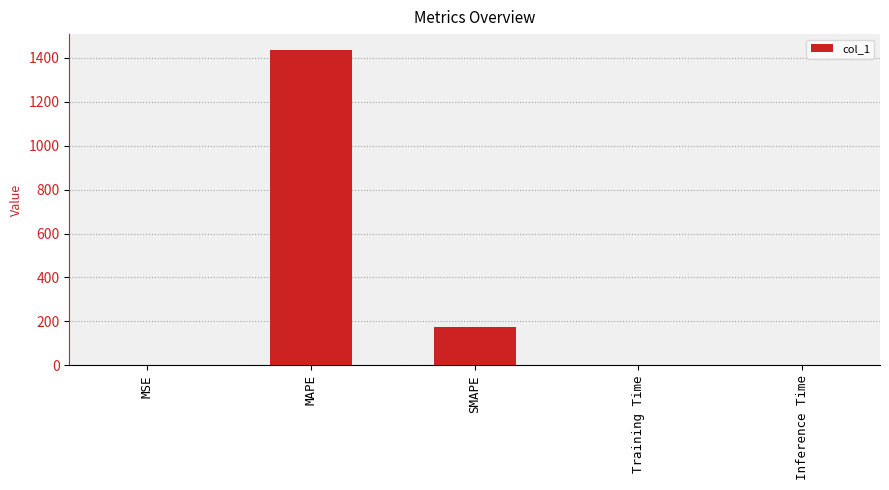

What is the sum of all values?

1612.6